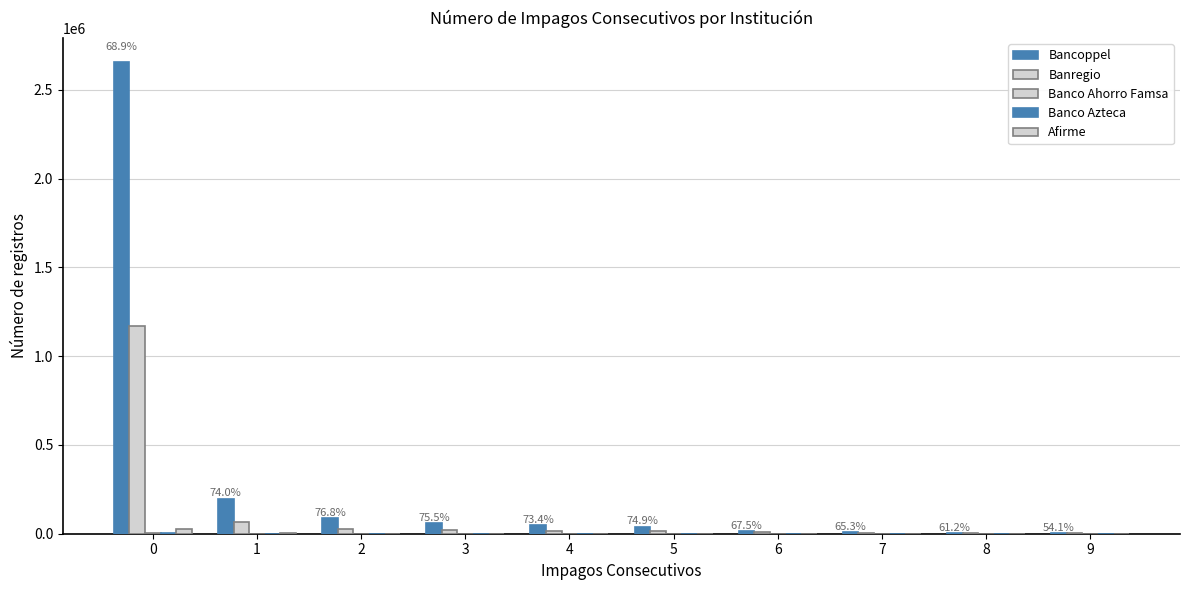

Does the chart contain stacked bars?

No